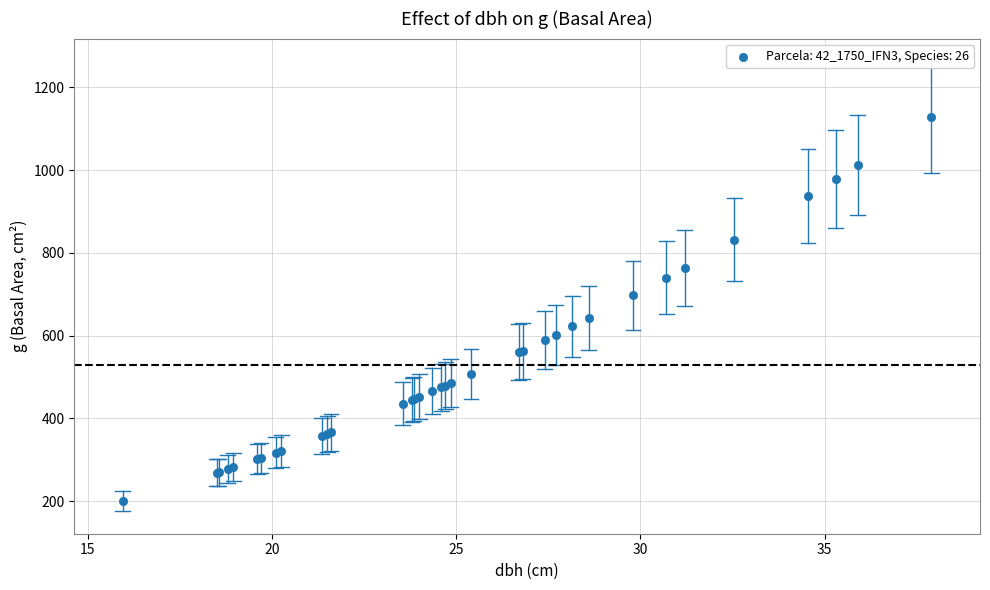

What Y value in the scatter plot is closest to 663?

642.4